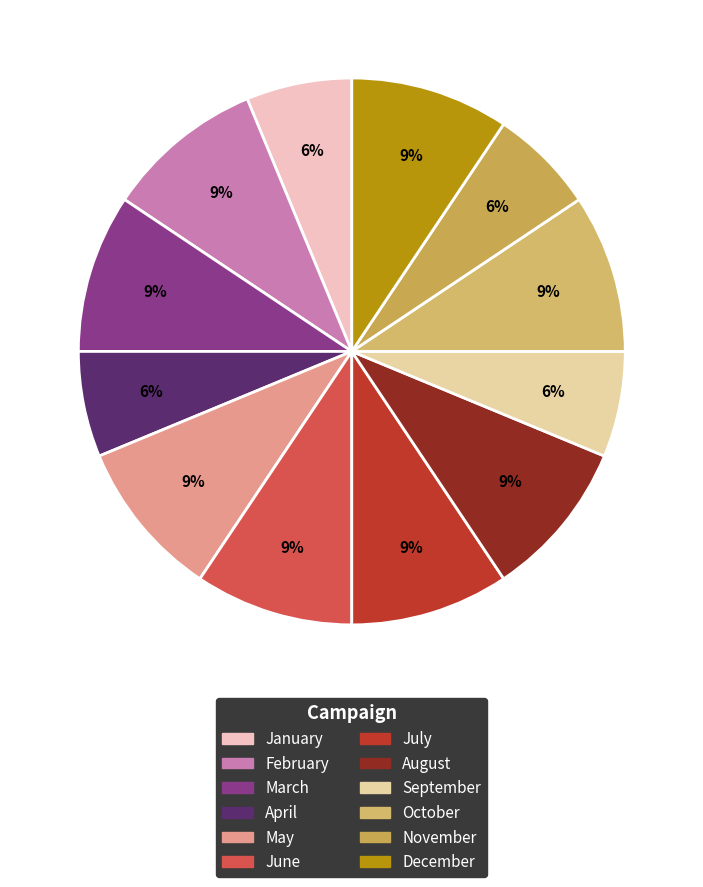

Which has a higher value, April or November?

April